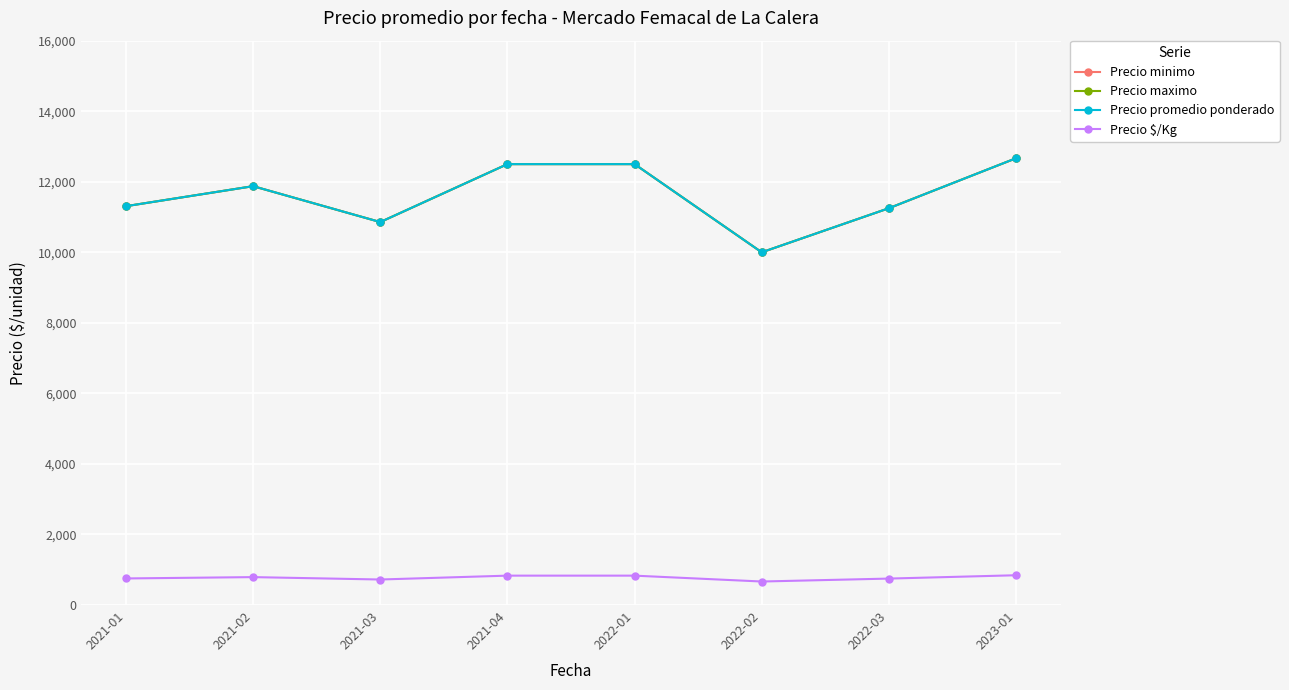

Which series has the widest spread of values?

Precio minimo